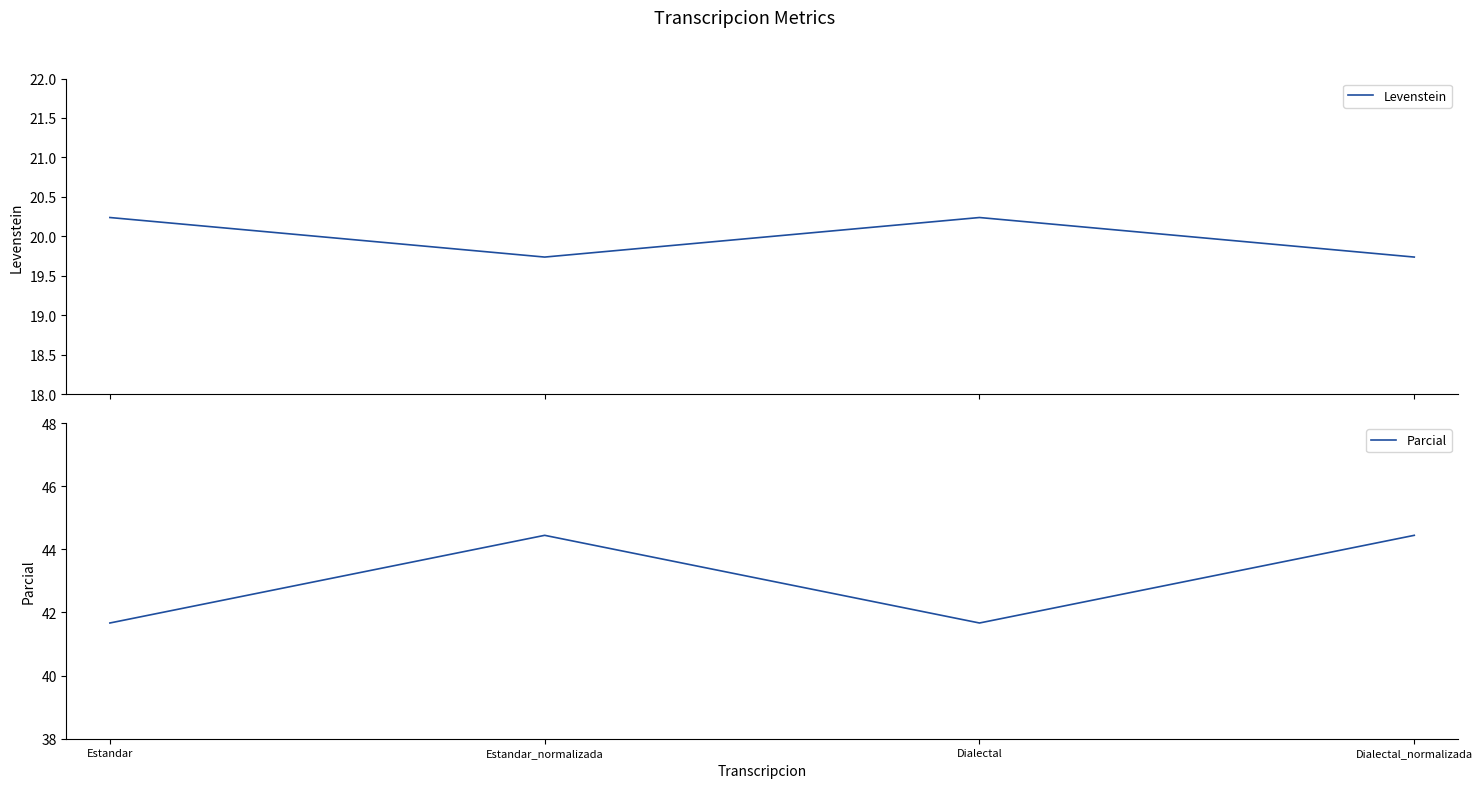

True or false: Parcial has more than 1 points higher than both neighbors.

False